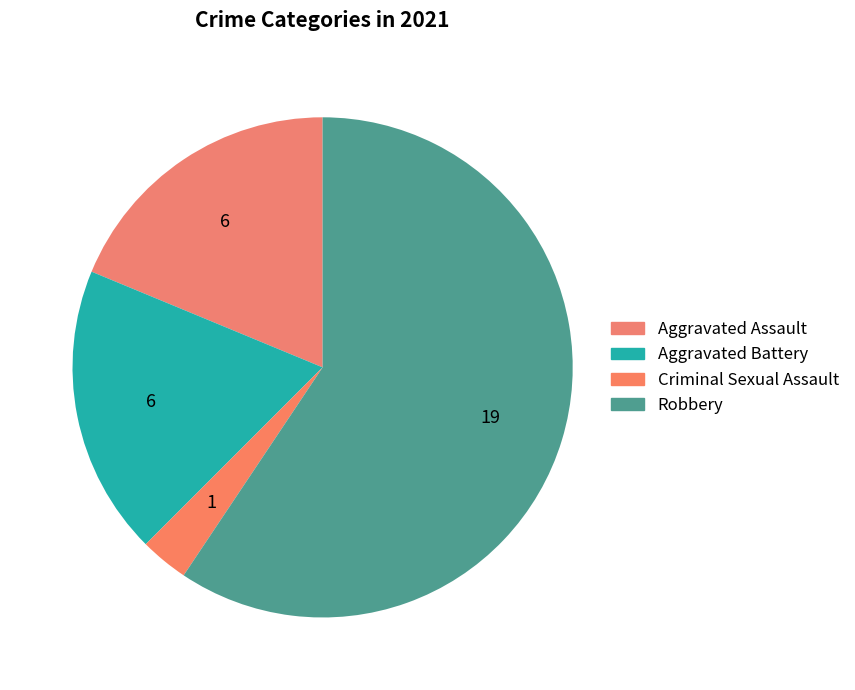

To the nearest percent, what percentage of the pie is Criminal Sexual Assault?

3%